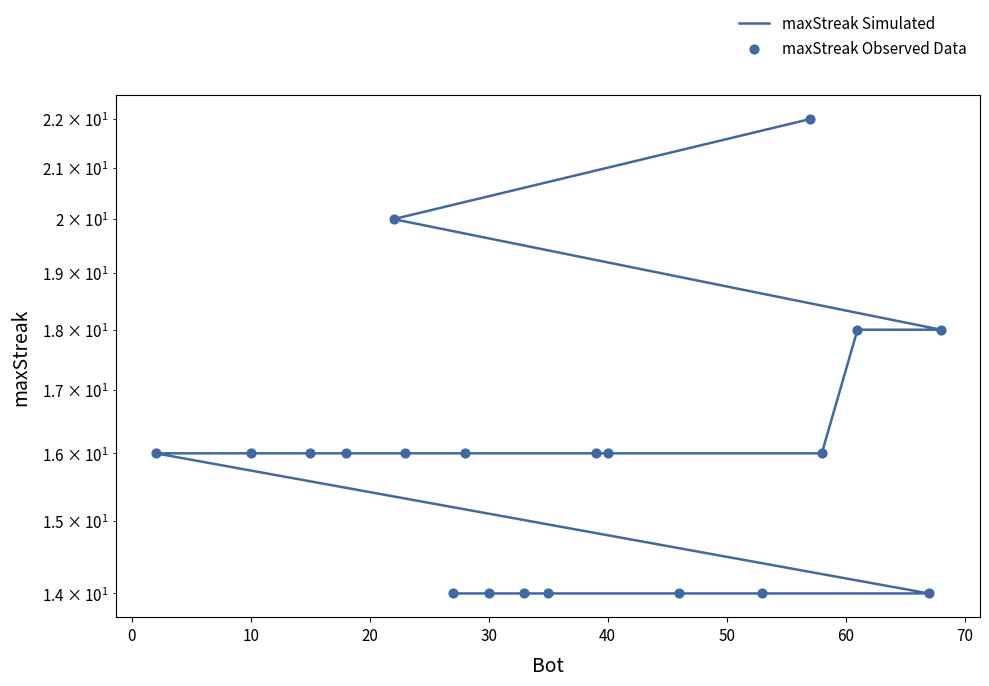

Which series has the largest total across all categories?

maxStreak Simulated